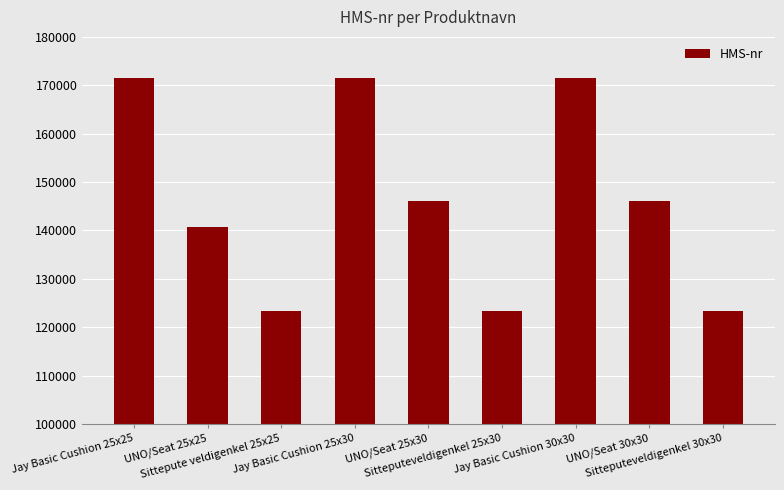

What is the difference between the values at Jay Basic Cushion 30x30 and Sitteputeveldigenkel 30x30?

48079